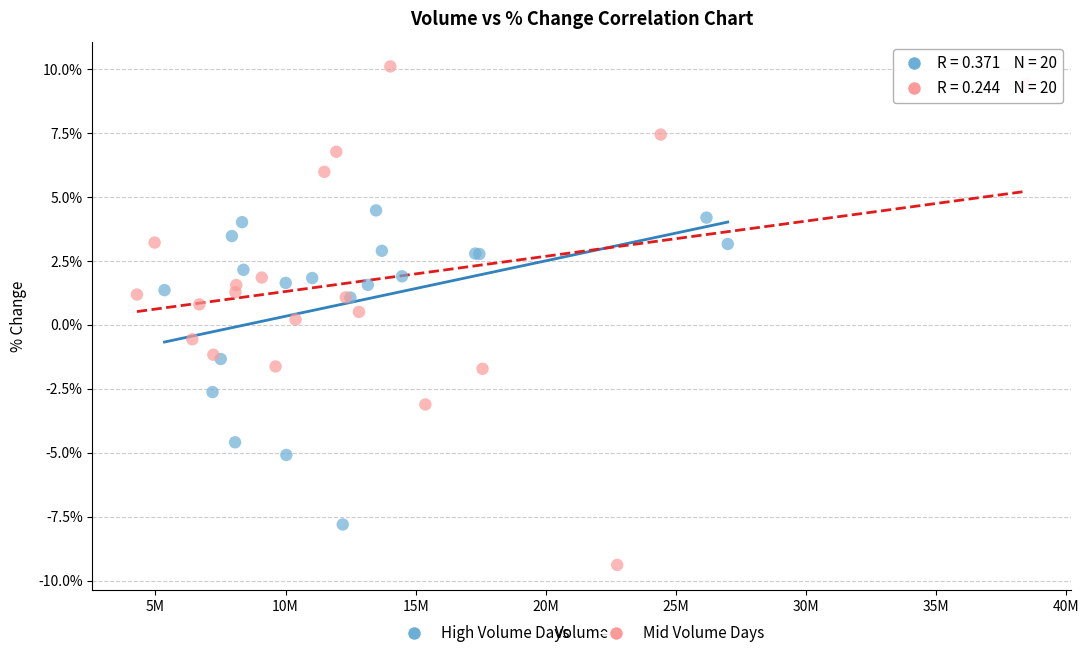

Which series has the widest spread of Y values?

Mid Volume Days